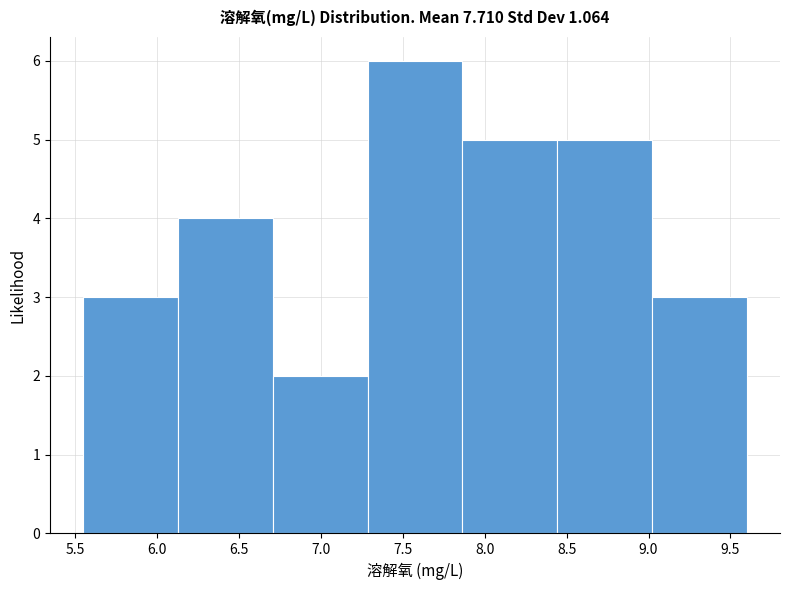

What is the height of the bar covering 6.70 to 7.30 on the x-axis? Neither the bar edges nor the heights are printed on the chart, so give them approximately, as read against the axes.

2